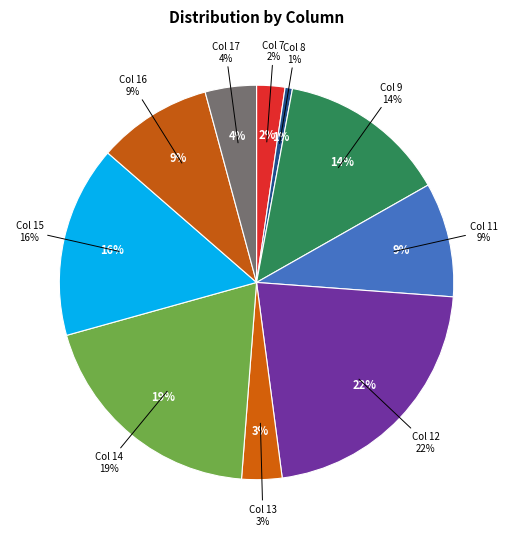

To the nearest percent, what portion does Col 16 represent?

9%